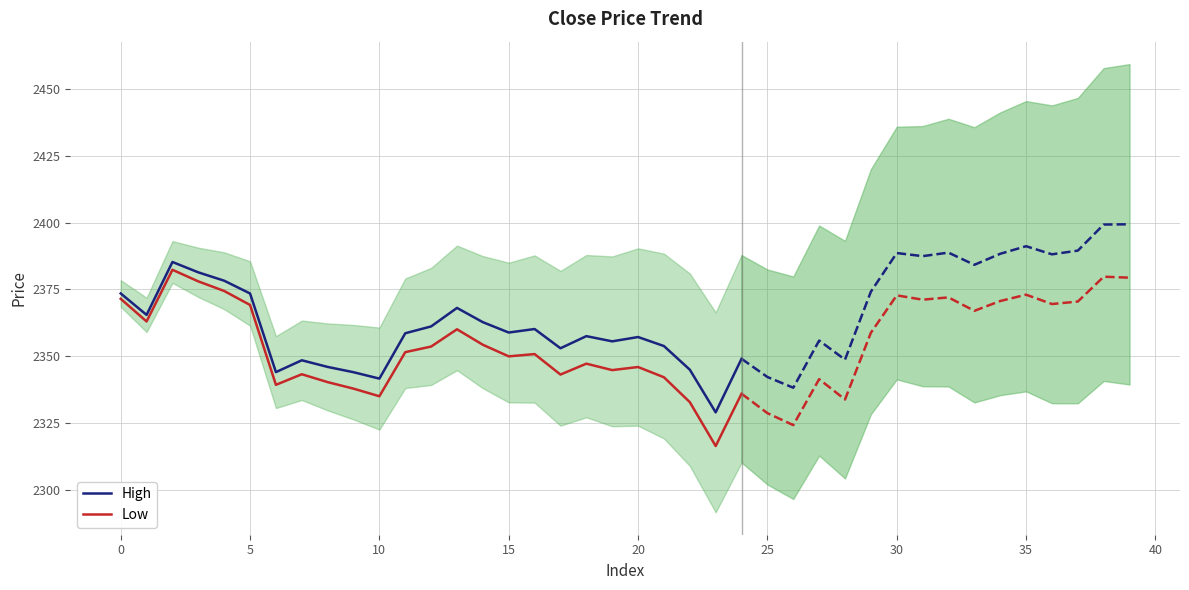

What is the highest value of the Low series?

2382.3